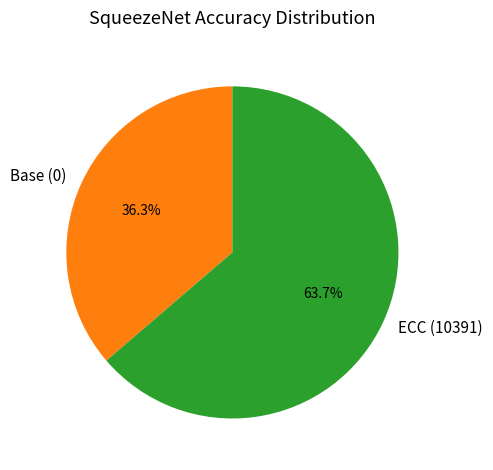

What is the largest slice in the pie chart?

ECC (10391)